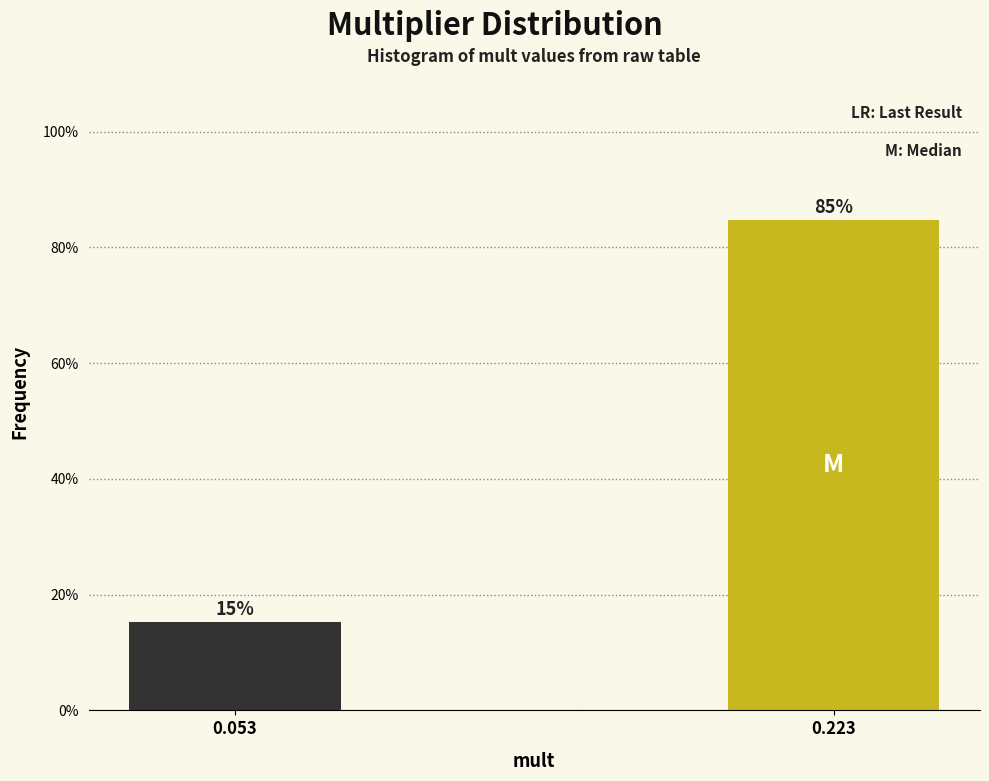

Does the chart contain any negative values?

No